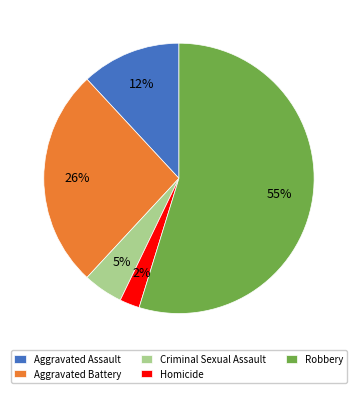

Between Criminal Sexual Assault and Aggravated Assault, which is larger?

Aggravated Assault